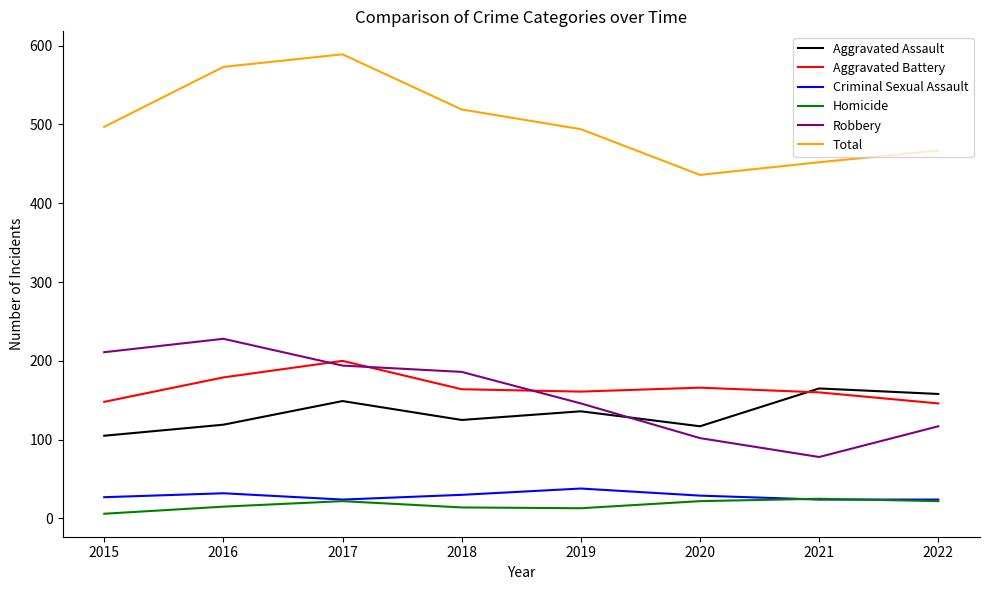

What are all the series names shown in the legend?

Aggravated Assault, Aggravated Battery, Criminal Sexual Assault, Homicide, Robbery, Total